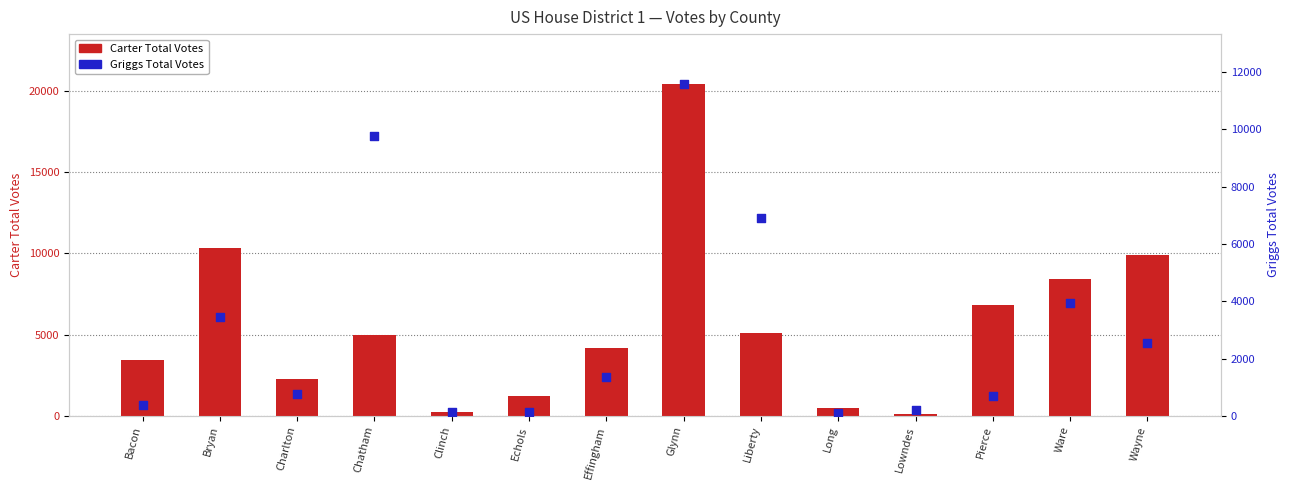

What is the total value across all series at Lowndes?

329